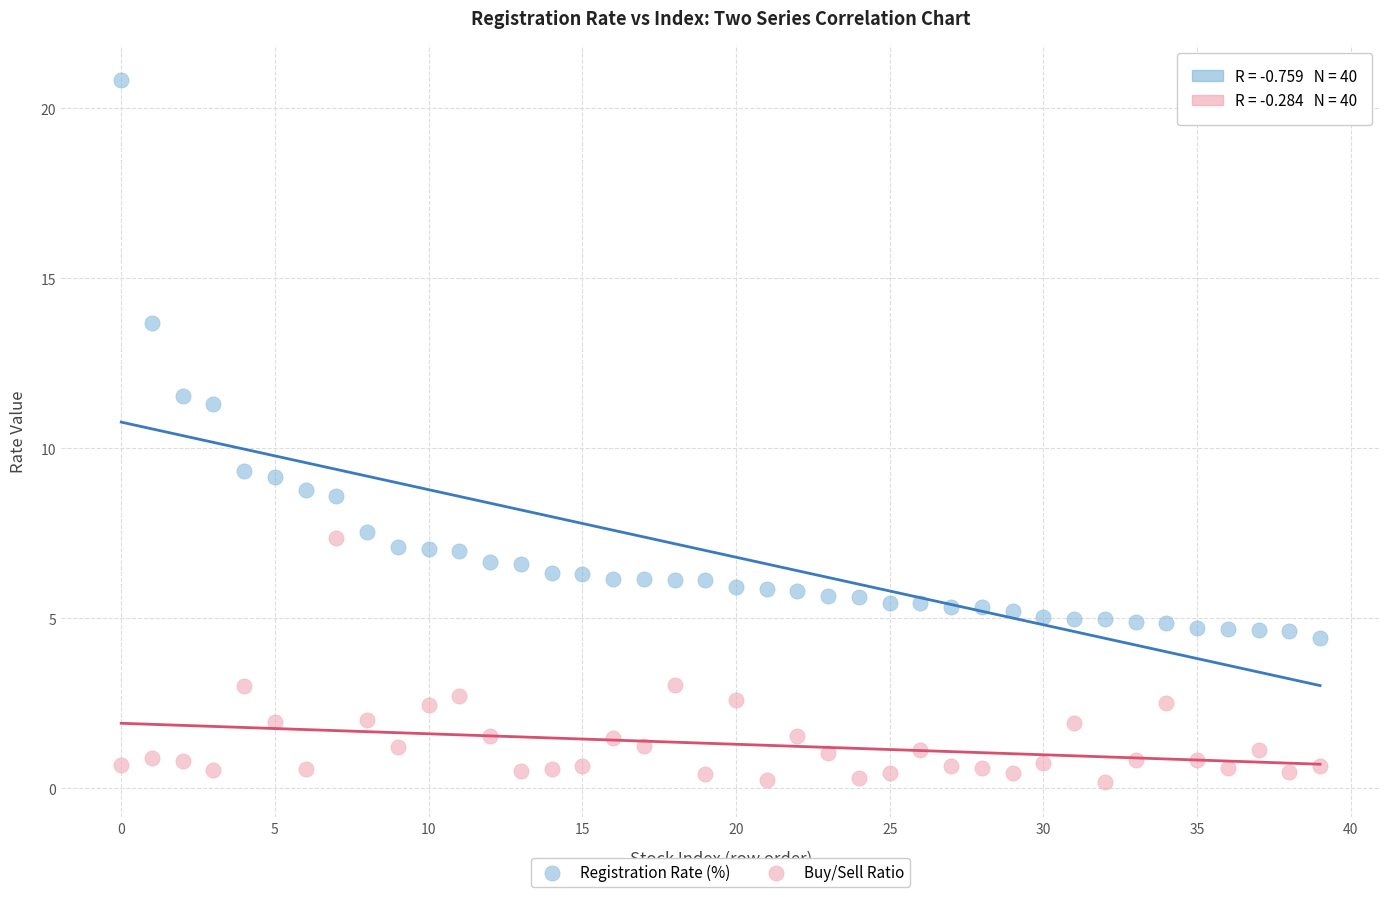

Which series has the widest spread of Y values?

Registration Rate (%)